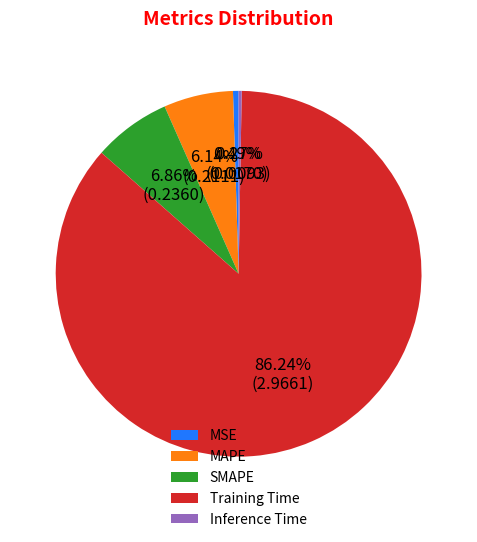

Between SMAPE and Training Time, which is larger?

Training Time